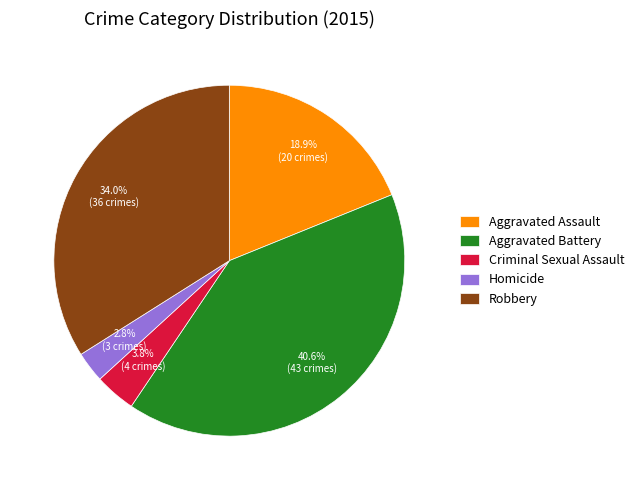

Which category has the smallest portion of the pie?

Homicide